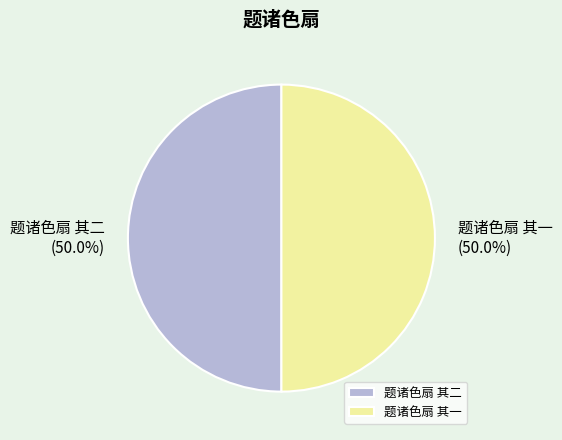

Approximately how many times larger is the value at 题诸色扇 其二 compared to 题诸色扇 其一?

1.0